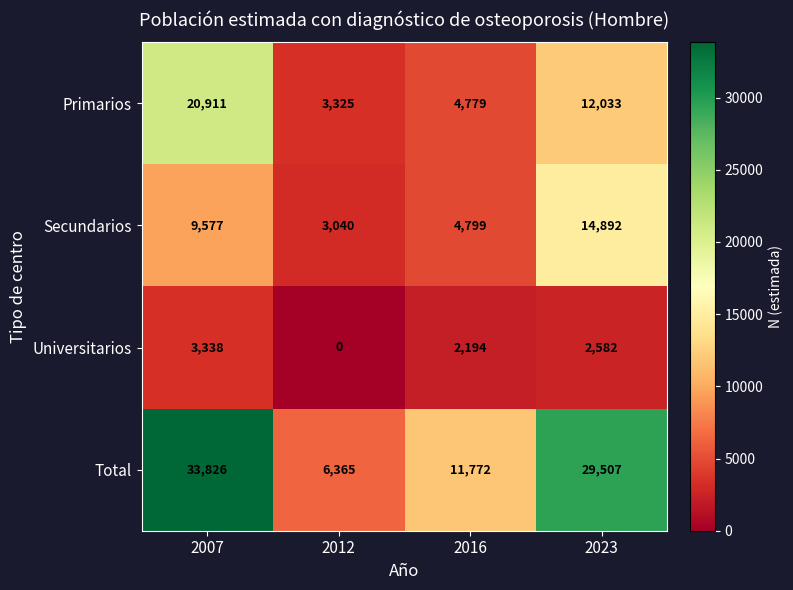

Is the value of Total at 2023 greater than the value of Universitarios at 2023?

Yes